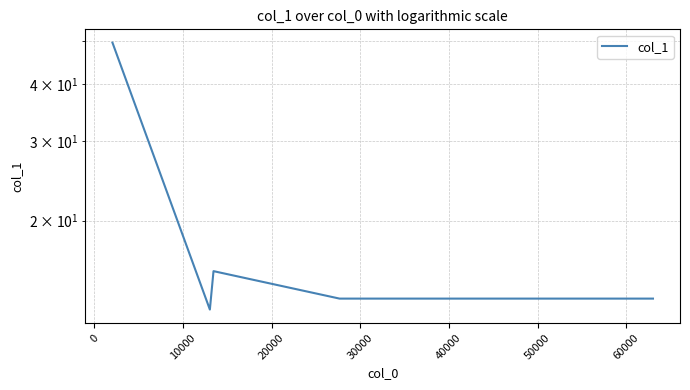

Is it true that the value at 20000 is 22.4?

False